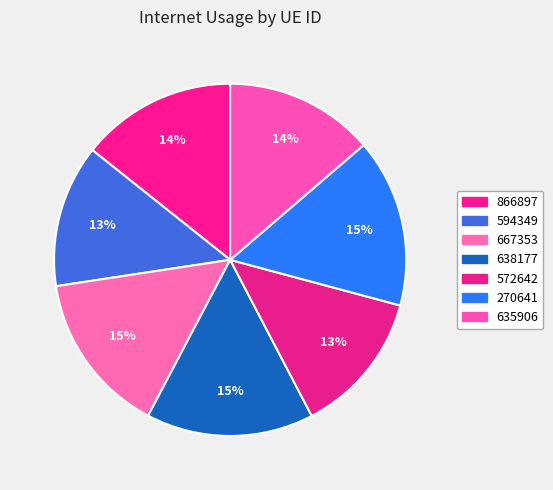

How many segments does this pie chart have?

7